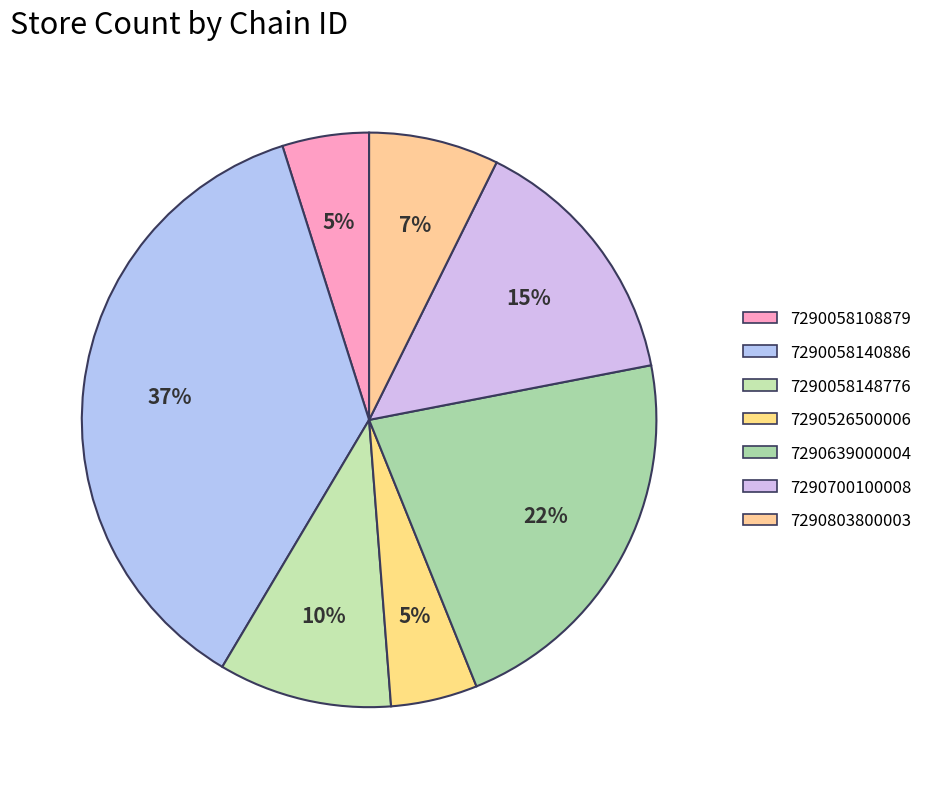

To the nearest percent, what is the average slice percentage?

14%